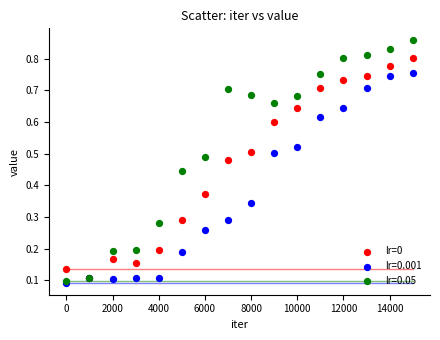

What are all the series names shown in the legend?

lr=0, lr=0.001, lr=0.05